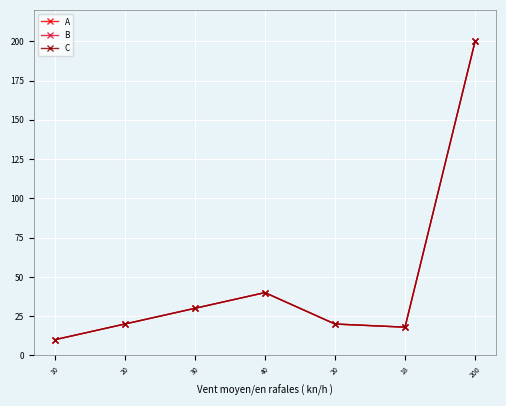

True or false: B has more than 0 points higher than both neighbors.

True